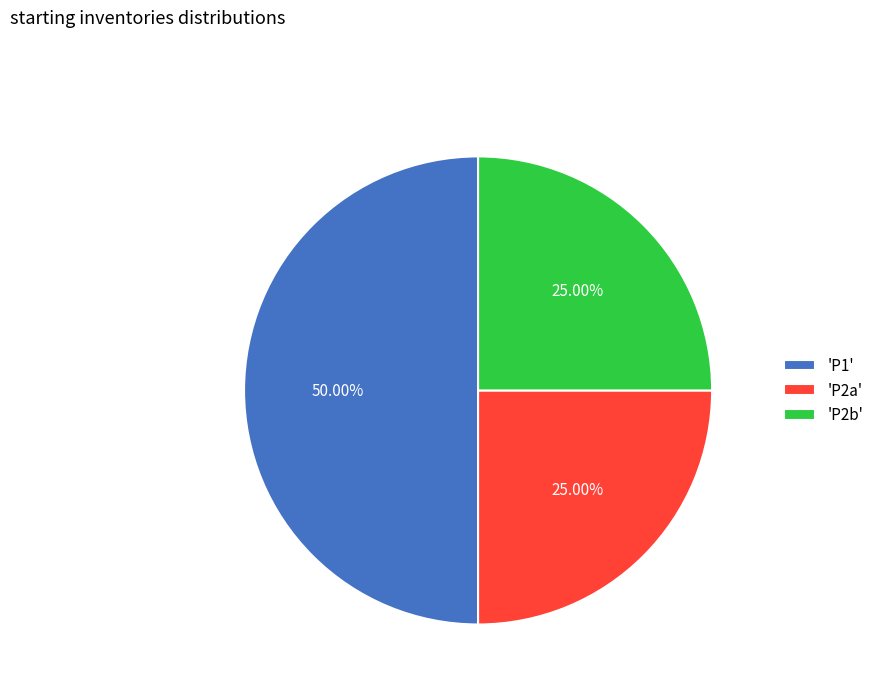

Is the sum of 'P1' and 'P2a' greater than half?

Yes